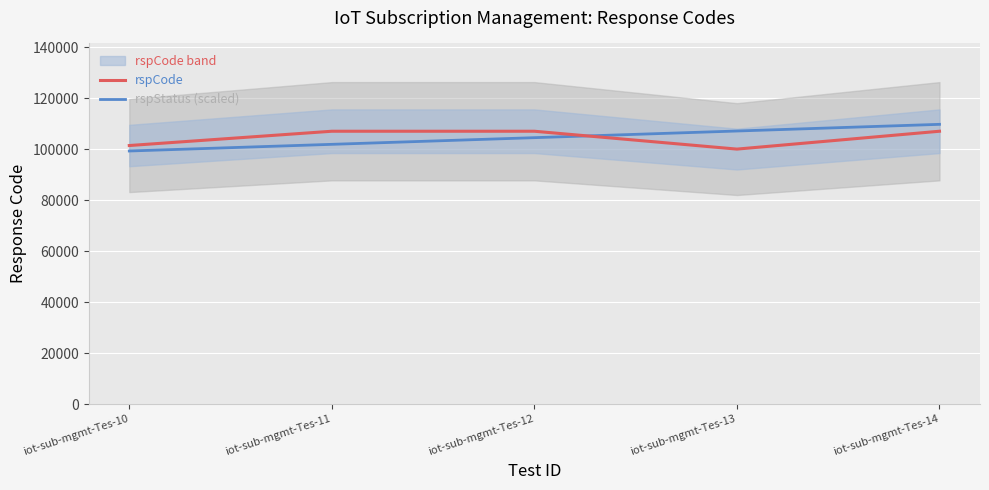

Which series has the widest spread of values?

rspStatus (scaled)